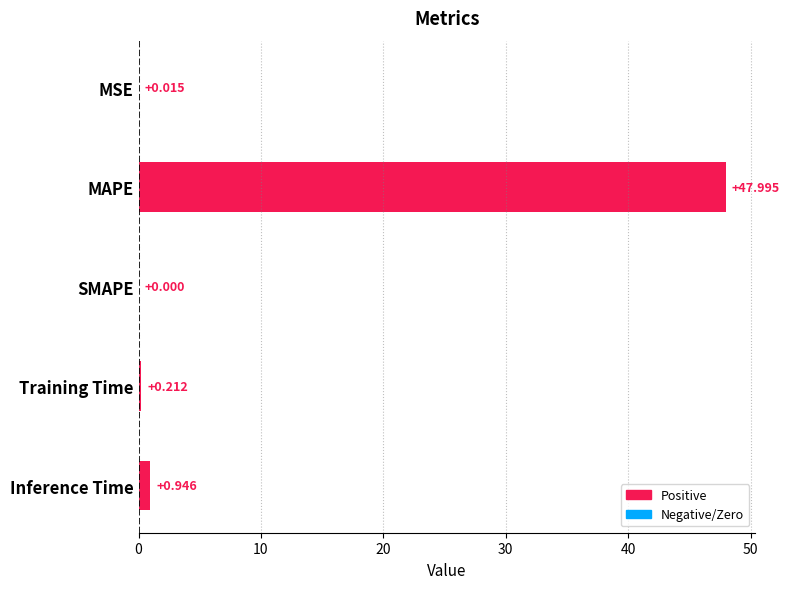

What is the greatest value displayed?

48.0